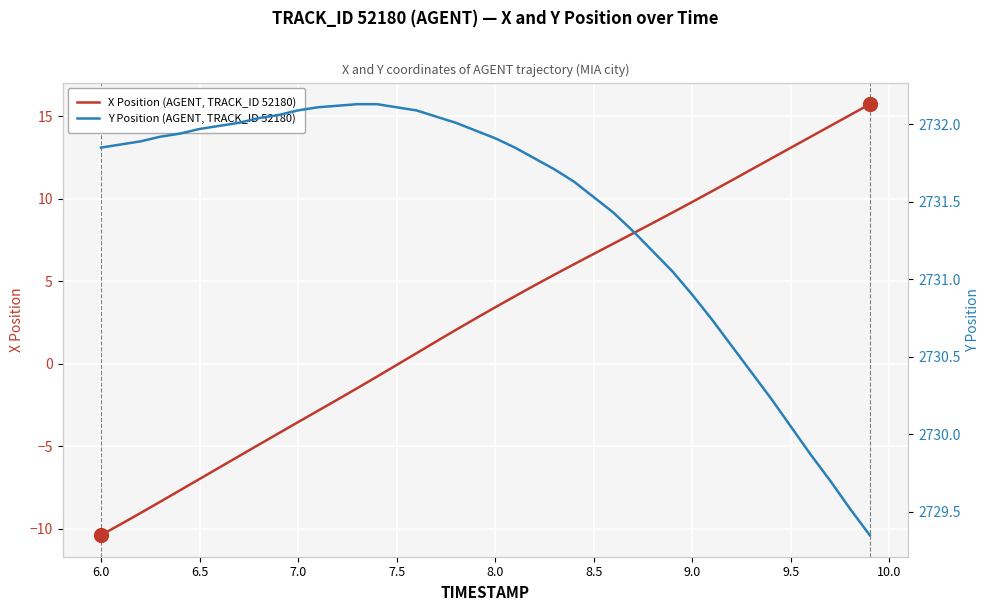

What is the highest value of the X Position (AGENT, TRACK_ID 52180) series?

15.7